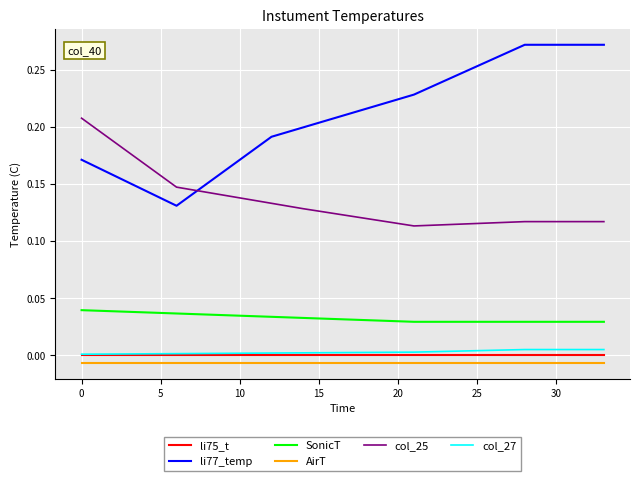

Which series has the largest total across all categories?

li77_temp